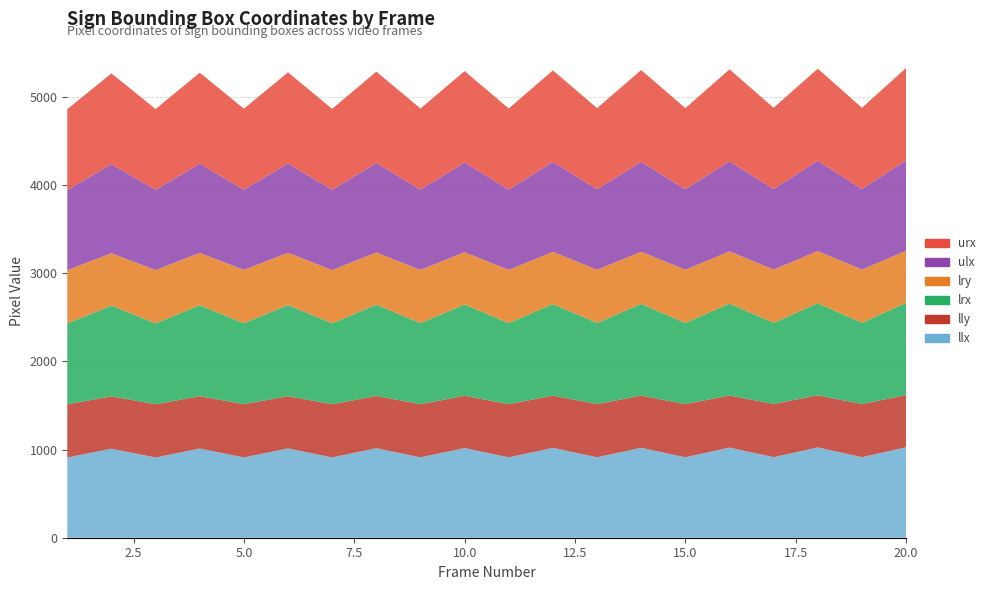

Reading right to left, list all the values displayed in this chart.

llx: 1026	913	1024	913	1022	912	1020	912	1019	911	1017	911	1015	910	1013	910	1012	909	1010	909
lly: 591	603	591	603	591	603	591	603	592	603	592	603	592	603	592	604	593	604	593	604
lrx: 1046	921	1044	921	1042	920	1040	920	1038	919	1036	919	1035	918	1033	918	1031	917	1029	916
lry: 591	603	591	603	591	603	591	603	592	603	592	603	592	603	592	604	593	604	593	604
ulx: 1026	913	1024	913	1022	912	1020	912	1019	911	1017	911	1015	910	1013	910	1012	909	1010	909
urx: 1046	921	1044	921	1042	920	1040	920	1038	919	1036	919	1035	918	1033	918	1031	917	1029	916